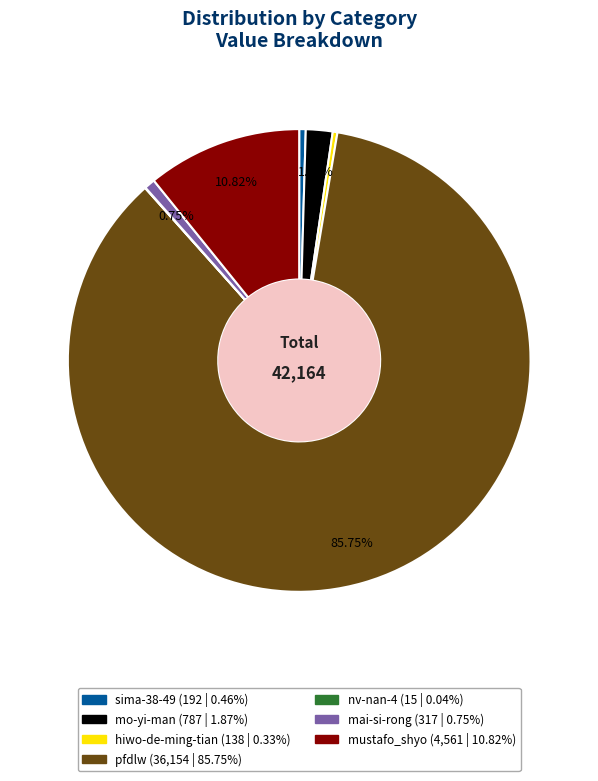

Is there a majority slice in this chart?

Yes